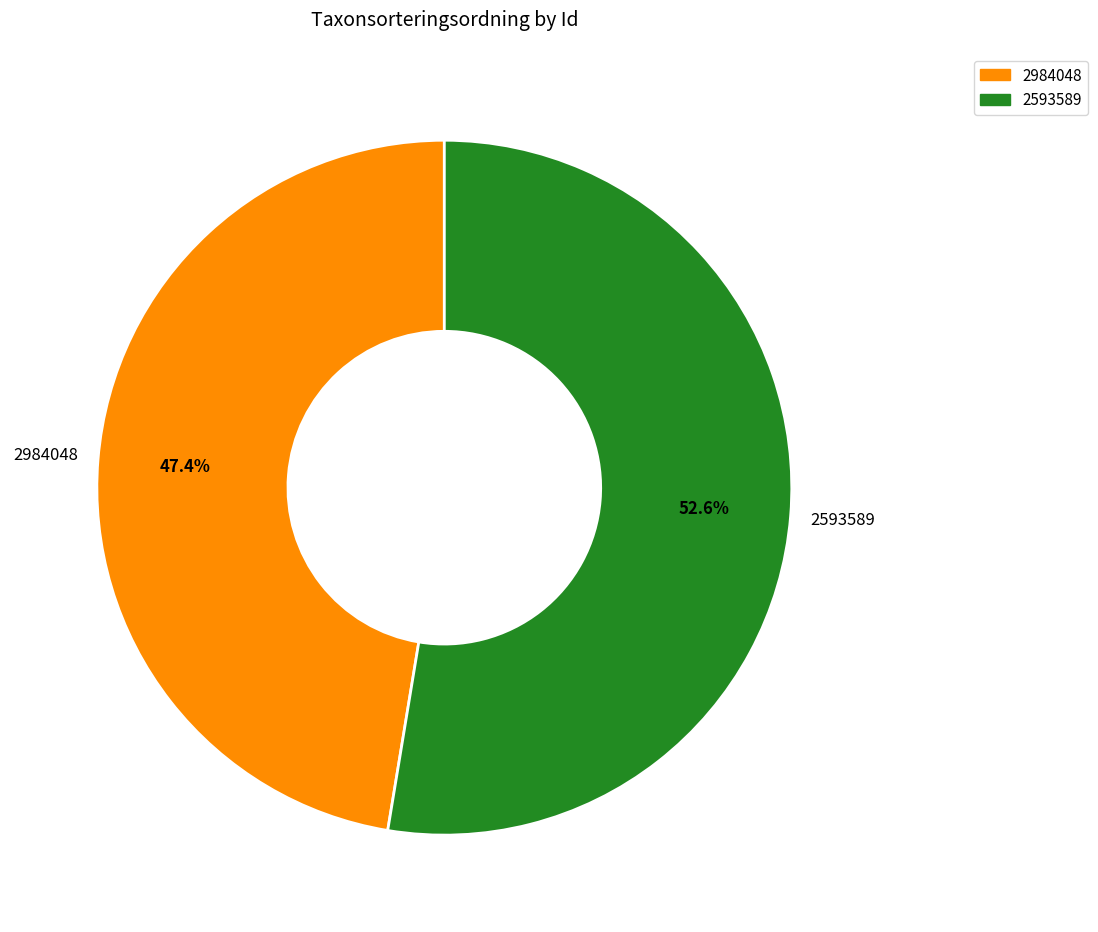

What percentage is the 2984048 slice, to the nearest percent?

47%